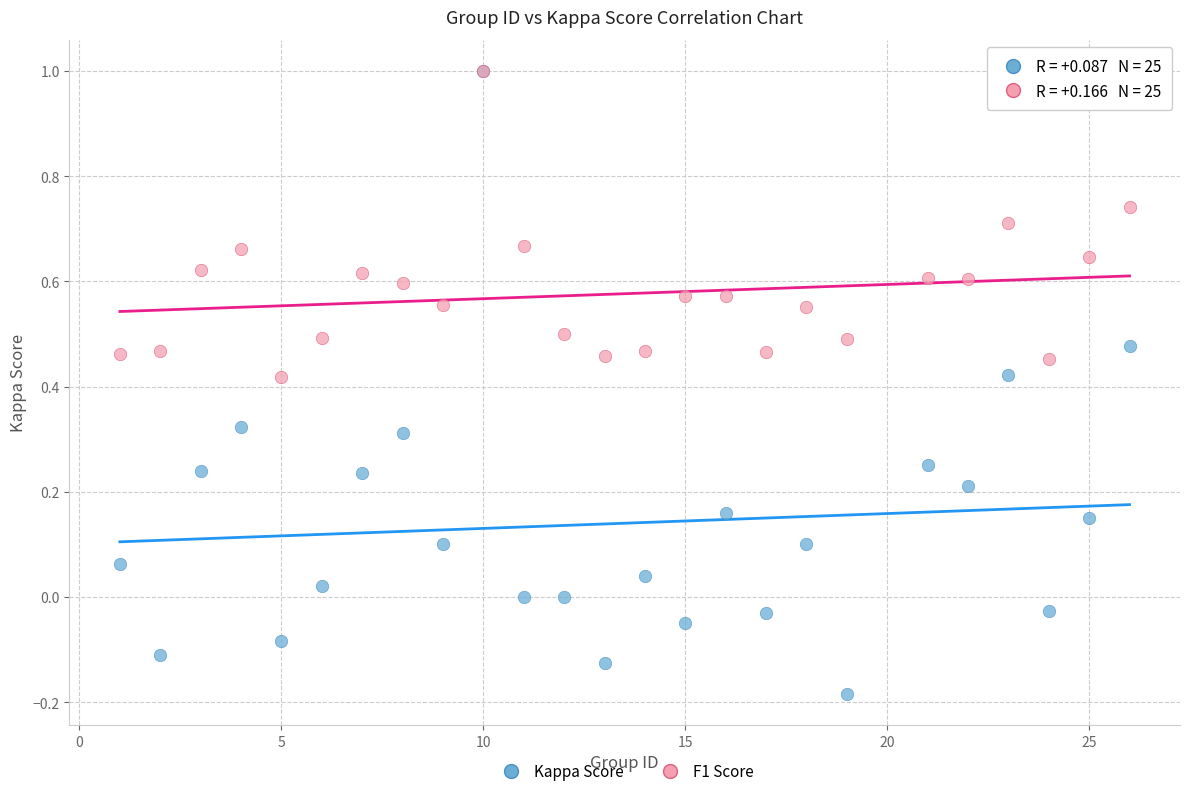

What are all the series names shown in the legend?

Kappa Score, F1 Score